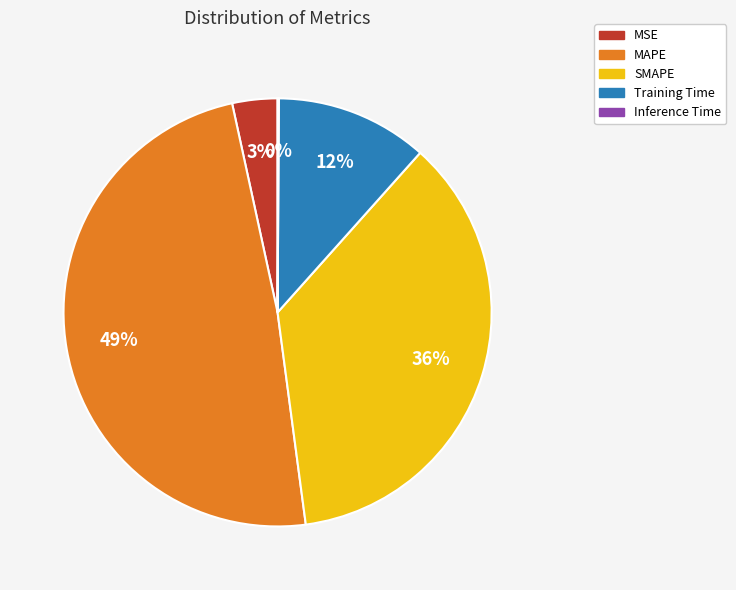

Which category has the biggest portion of the pie?

MAPE